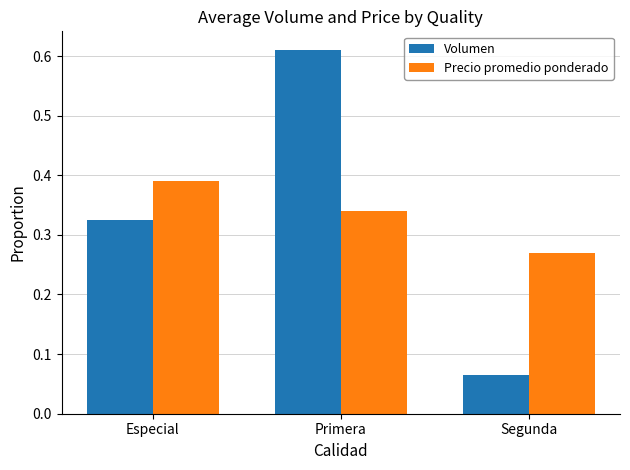

At which category is the sum across all series the highest?

Primera